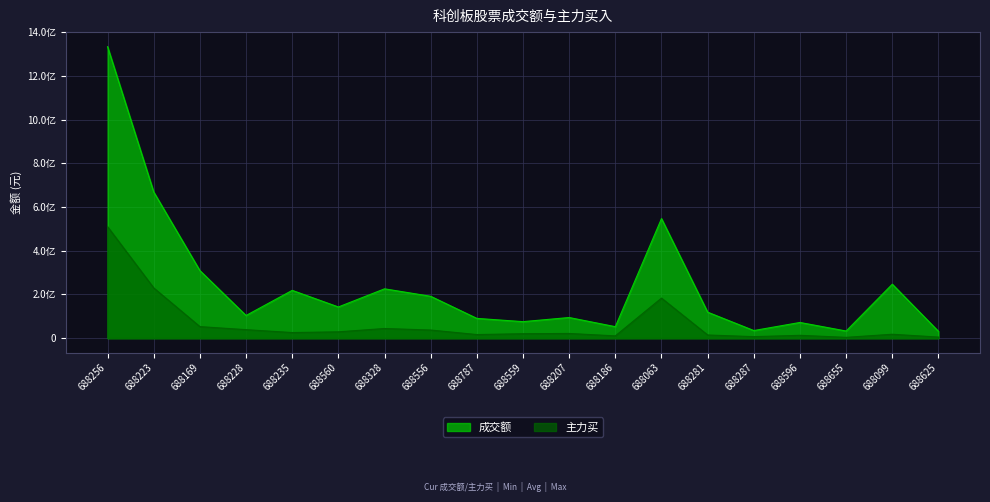

What is the difference between the 成交额 values at 688228 and 688556?

87926809